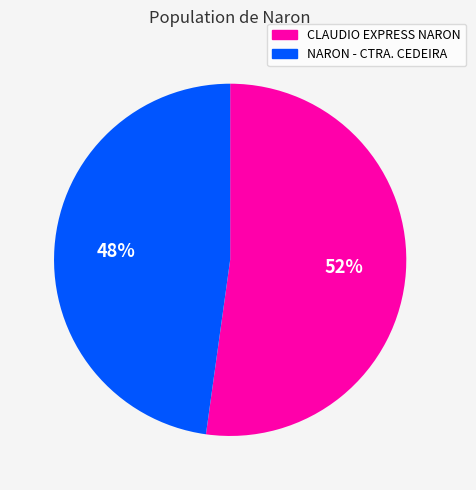

To the nearest percent, what percentage of the pie is NARON - CTRA. CEDEIRA?

48%